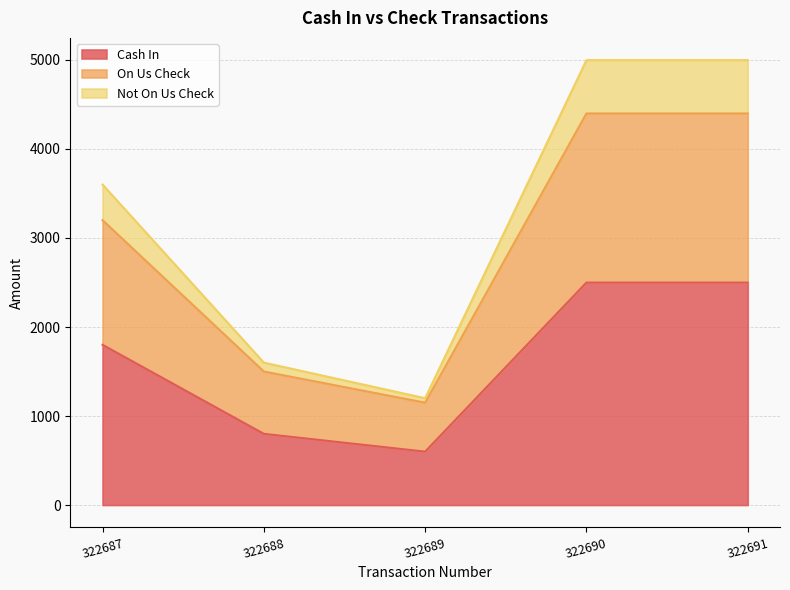

What is the lowest value of the Cash In series?

600